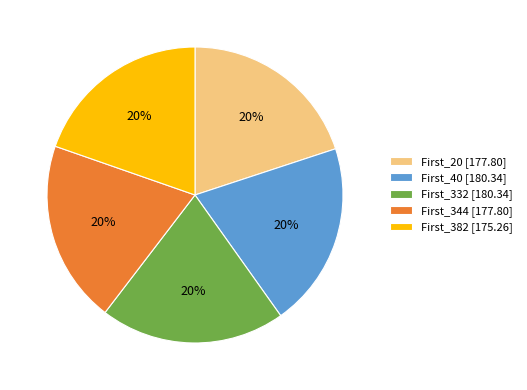

To the nearest percent, what portion does First_344 represent?

20%